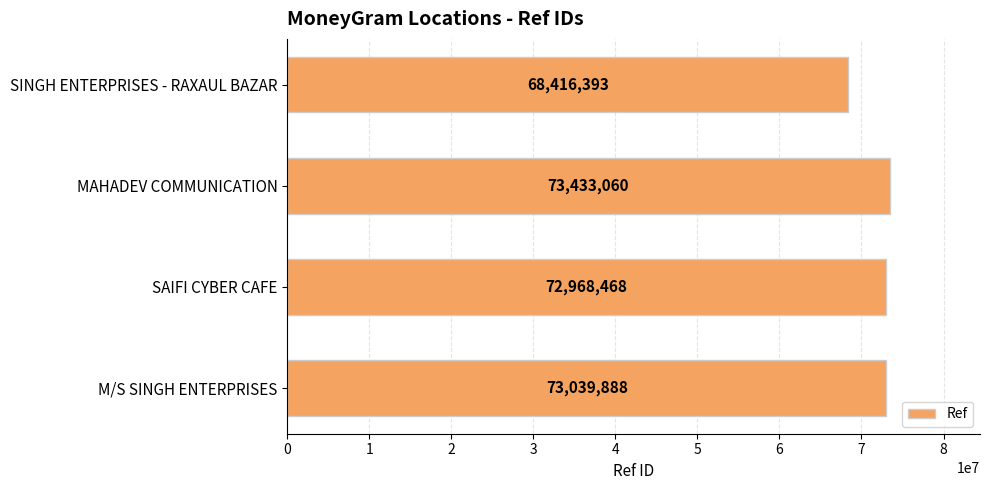

Where is the data nearest to the value 70924726?

SAIFI CYBER CAFE